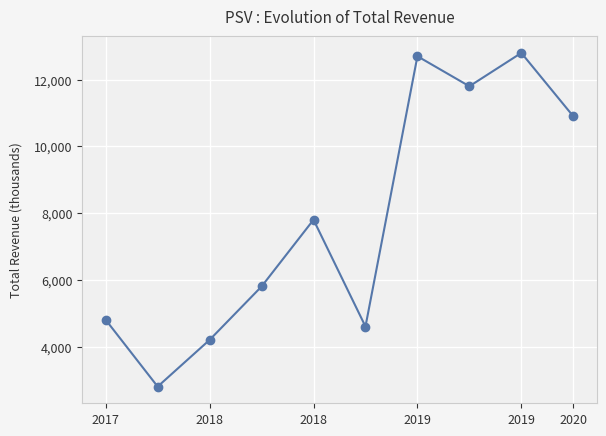

Is this an area chart (filled region under the line)?

No